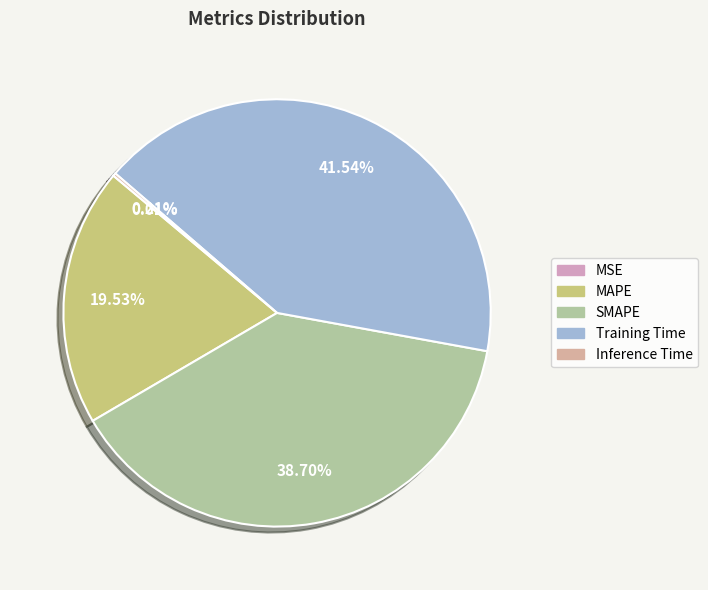

Is Training Time the majority of the pie?

No